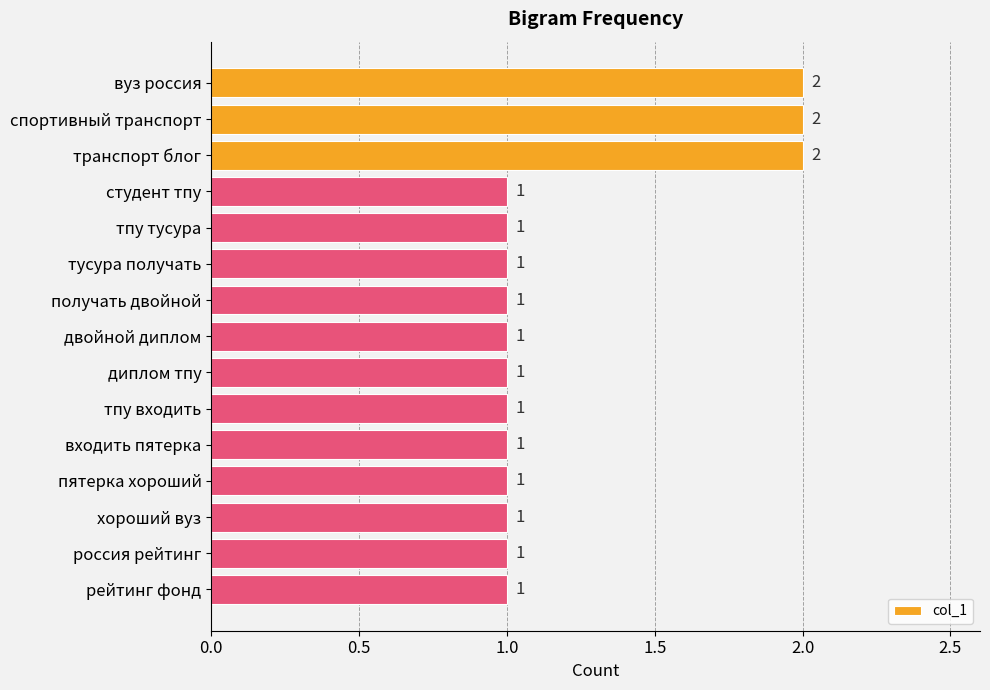

How many values are between 1 and 2?

15